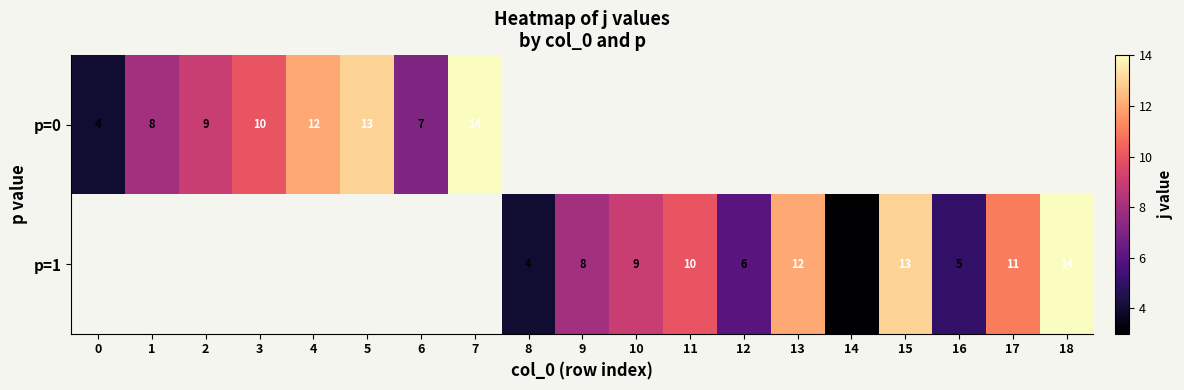

The p=1 series shows 2.0 at 8. True or false?

False